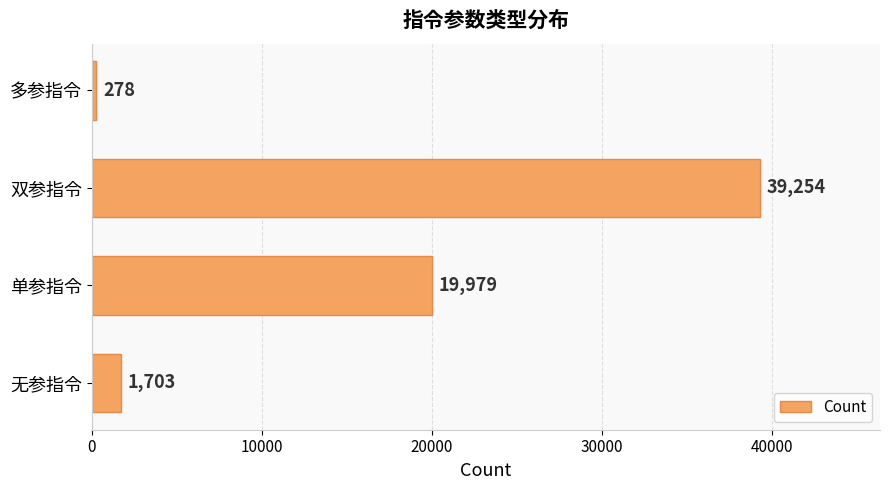

What is the difference between the second highest and minimum values?

19701